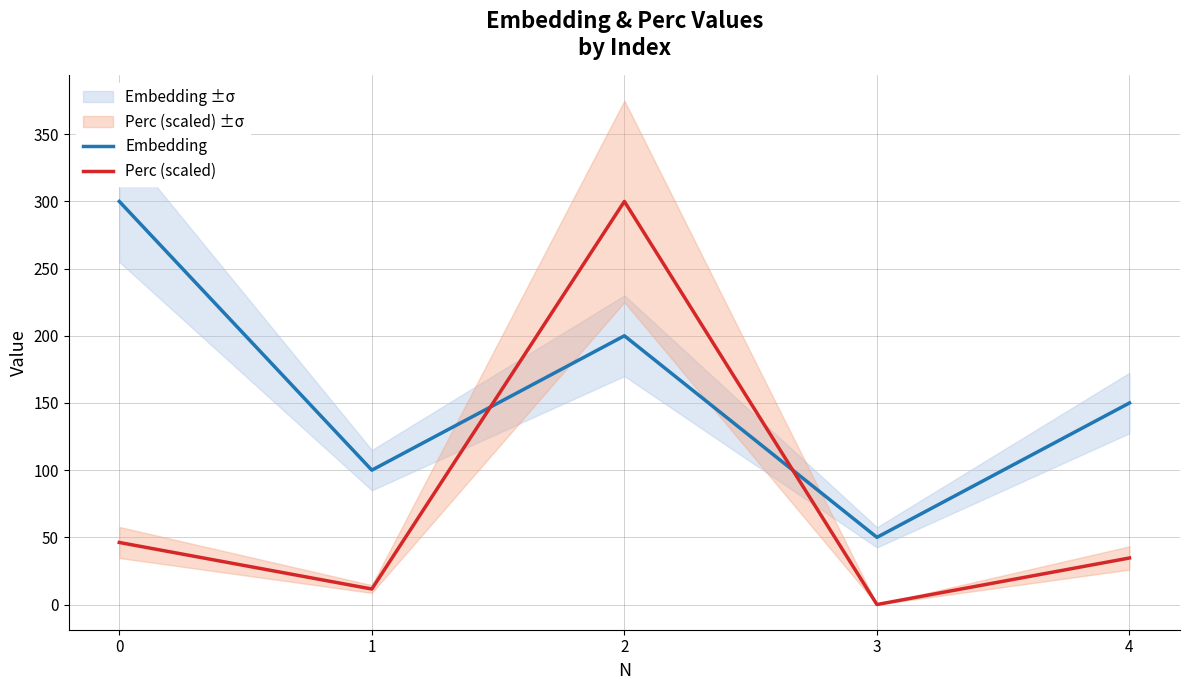

True or false: Embedding has a value of 100.0 at 1.

True